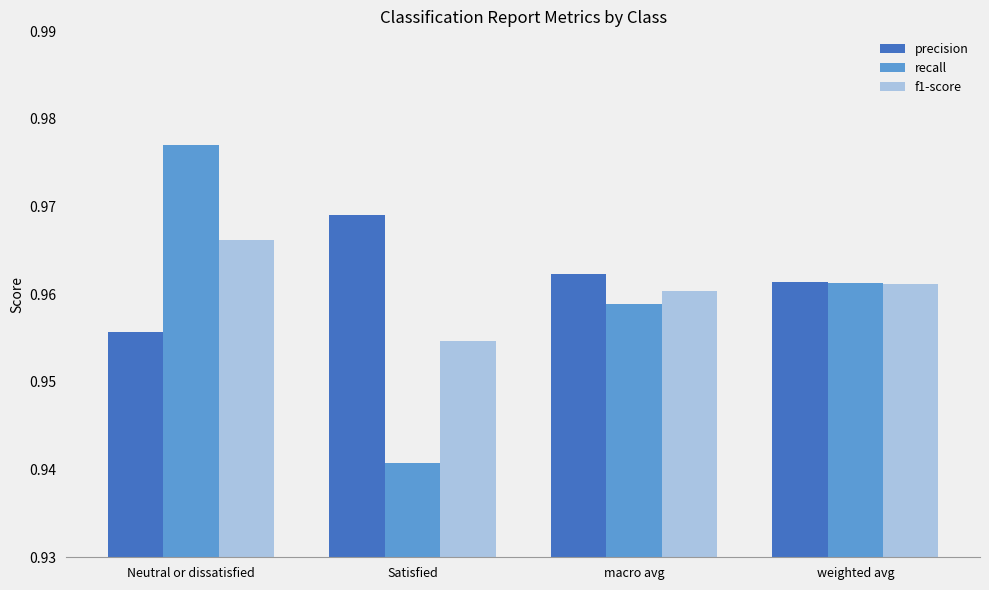

List the labels in order of recall value, largest first.

Neutral or dissatisfied, weighted avg, macro avg, Satisfied